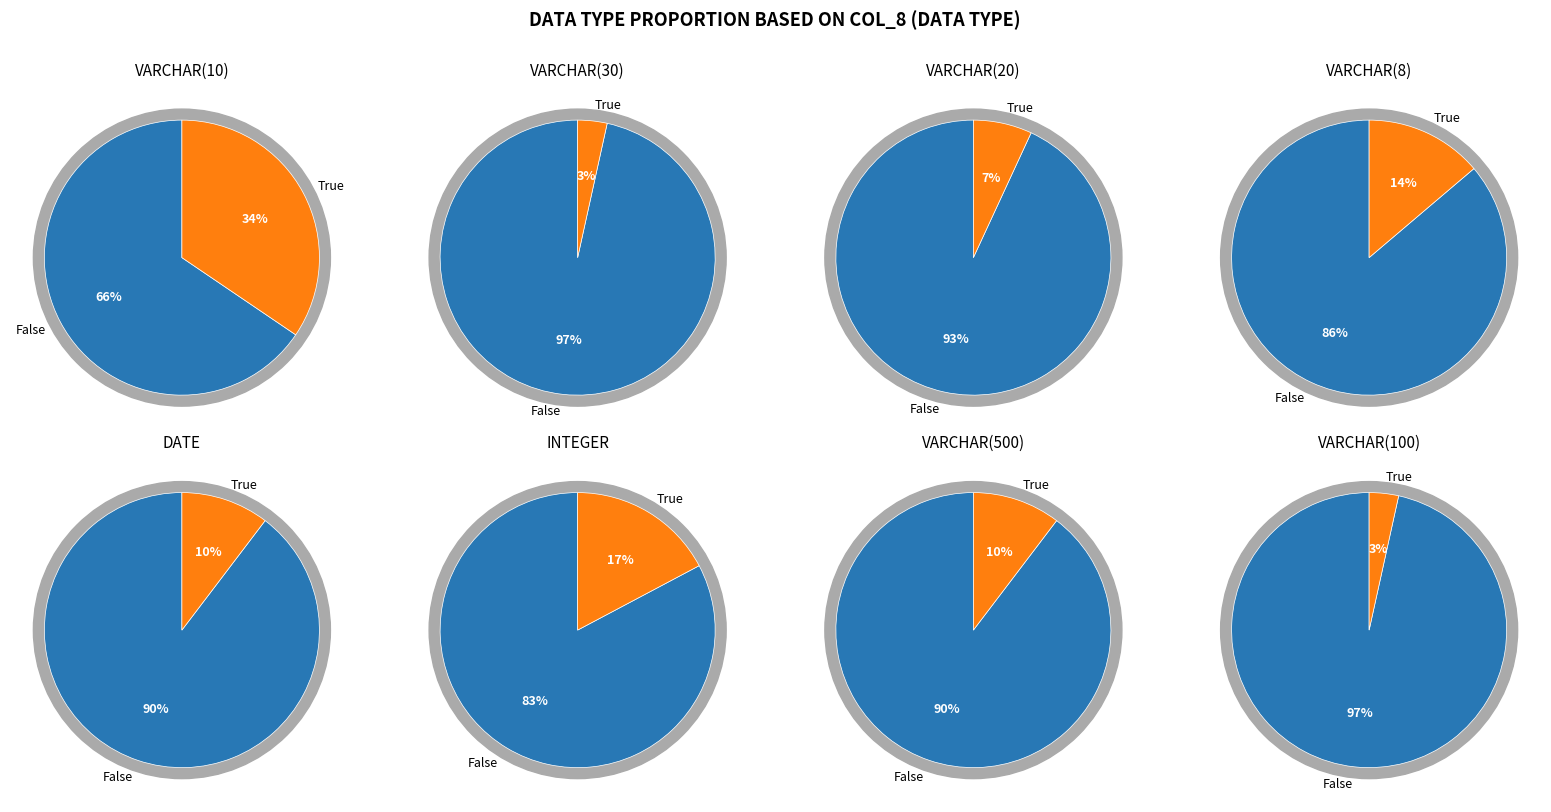

The VARCHAR(30) slice represents 3% of the pie. True or false?

True